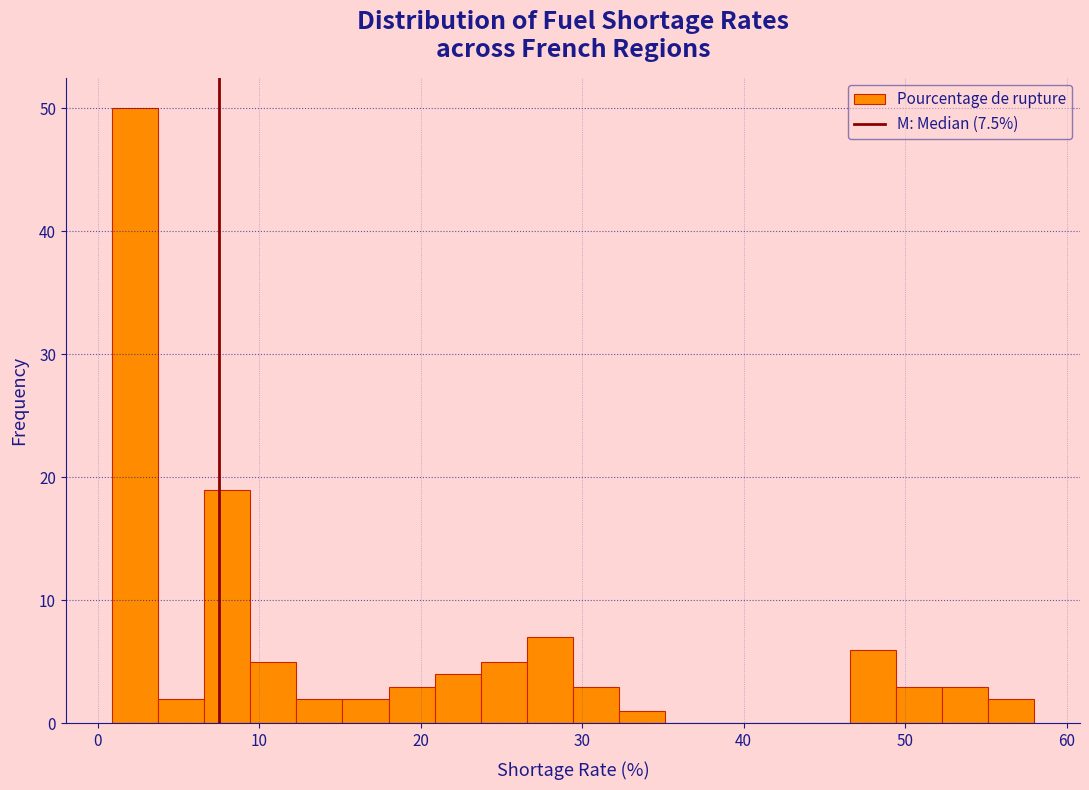

Read against the x-axis, roughly where is the centre of the tallest bar?

2